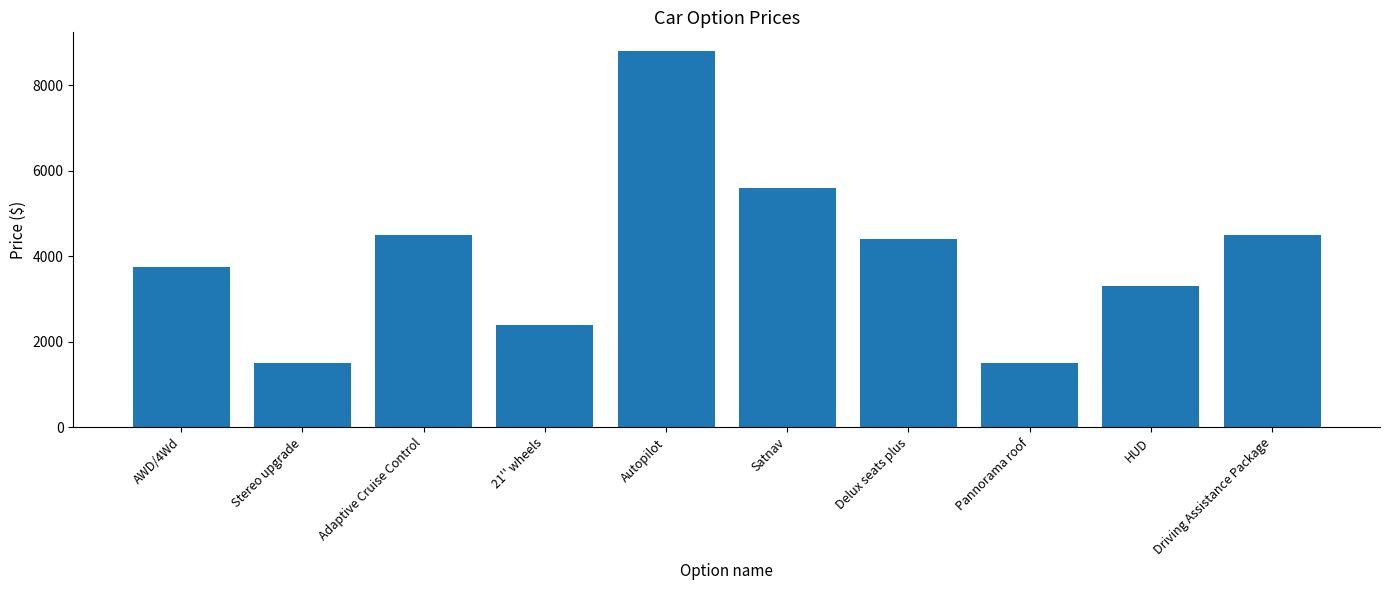

What is the change in value from HUD to Driving Assistance Package?

+1200